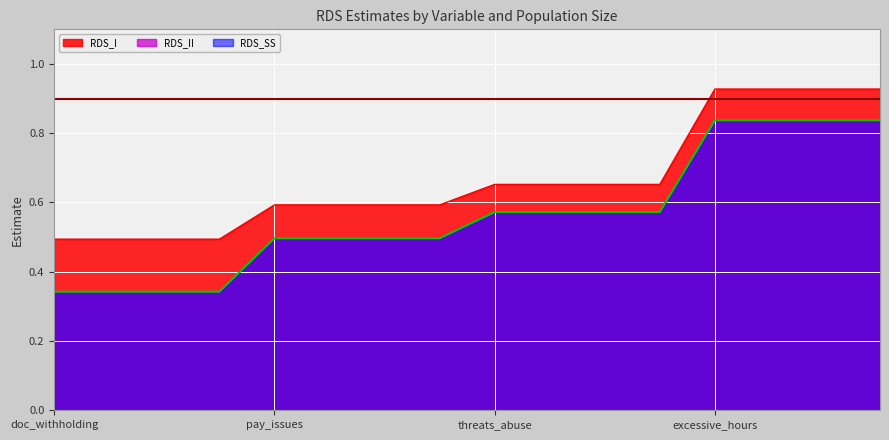

The RDS_I series shows 0.9 at threats_abuse. True or false?

False